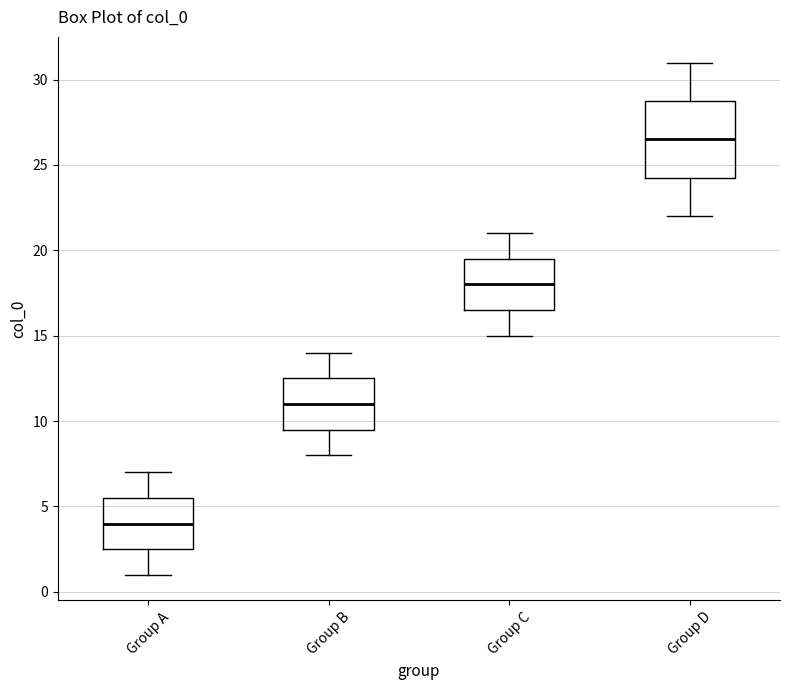

Reading left to right, transcribe this box plot: for each box, give where its median line is, the range the box spans, and where its two whiskers end, as read against the y-axis. The values are not printed on the chart, so give them approximately, as read against the axis.

Group A: median 4.0, box 2.5 to 5.5, whiskers 1.0 to 7.0
Group B: median 11.0, box 9.5 to 12.5, whiskers 8.0 to 14.0
Group C: median 18.0, box 16.5 to 19.5, whiskers 15.0 to 21.0
Group D: median 26.5, box 24.5 to 29.0, whiskers 22.0 to 31.0